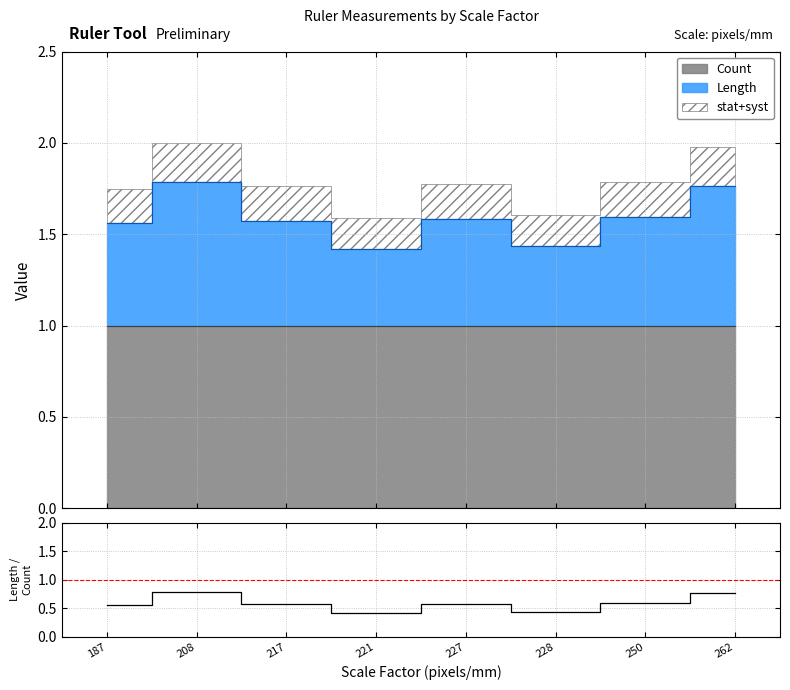

Reading left to right, list all the values displayed in this chart.

0.6	0.8	0.6	0.4	0.6	0.4	0.6	0.8